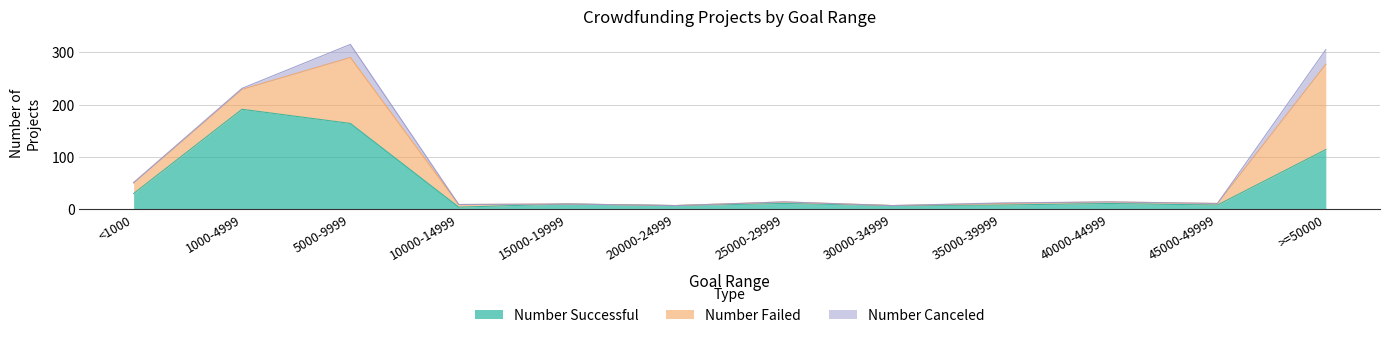

True or false: Number Successful has a value of 114 at >=50000.

True